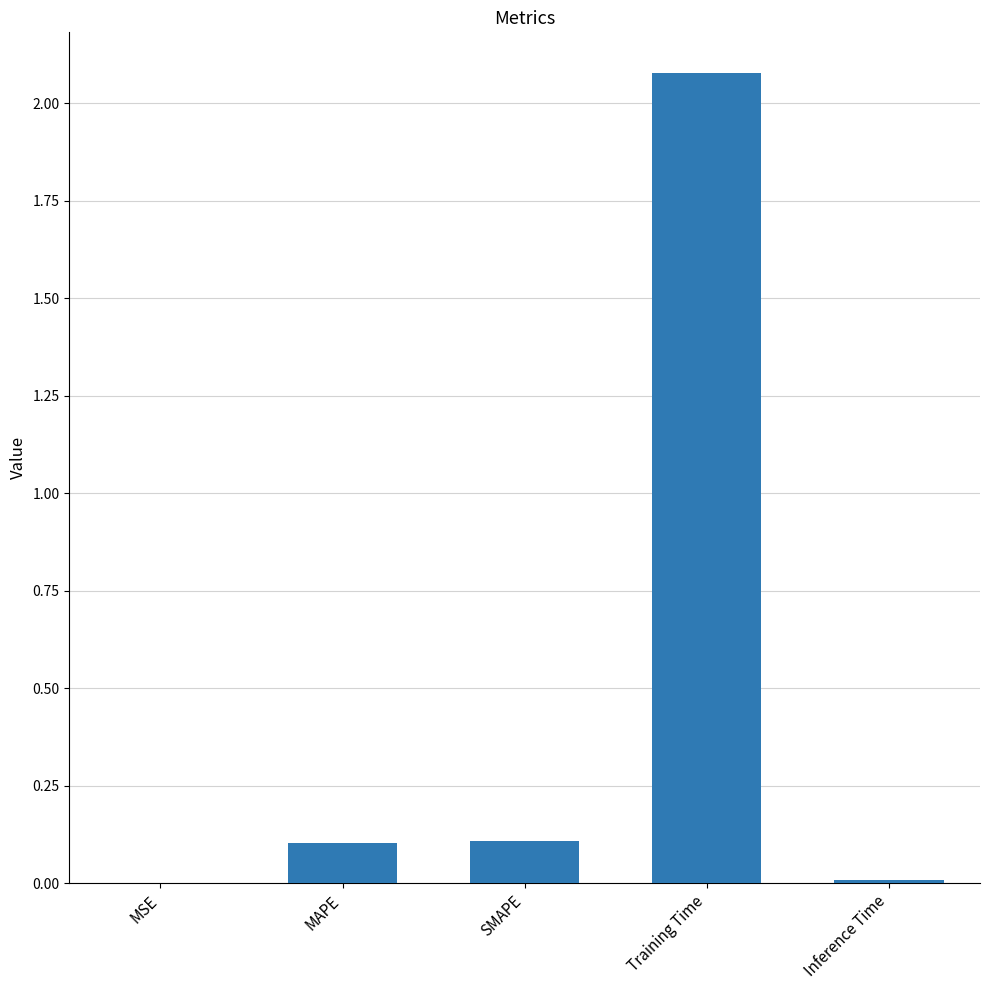

Which category has the highest value across all series?

Training Time